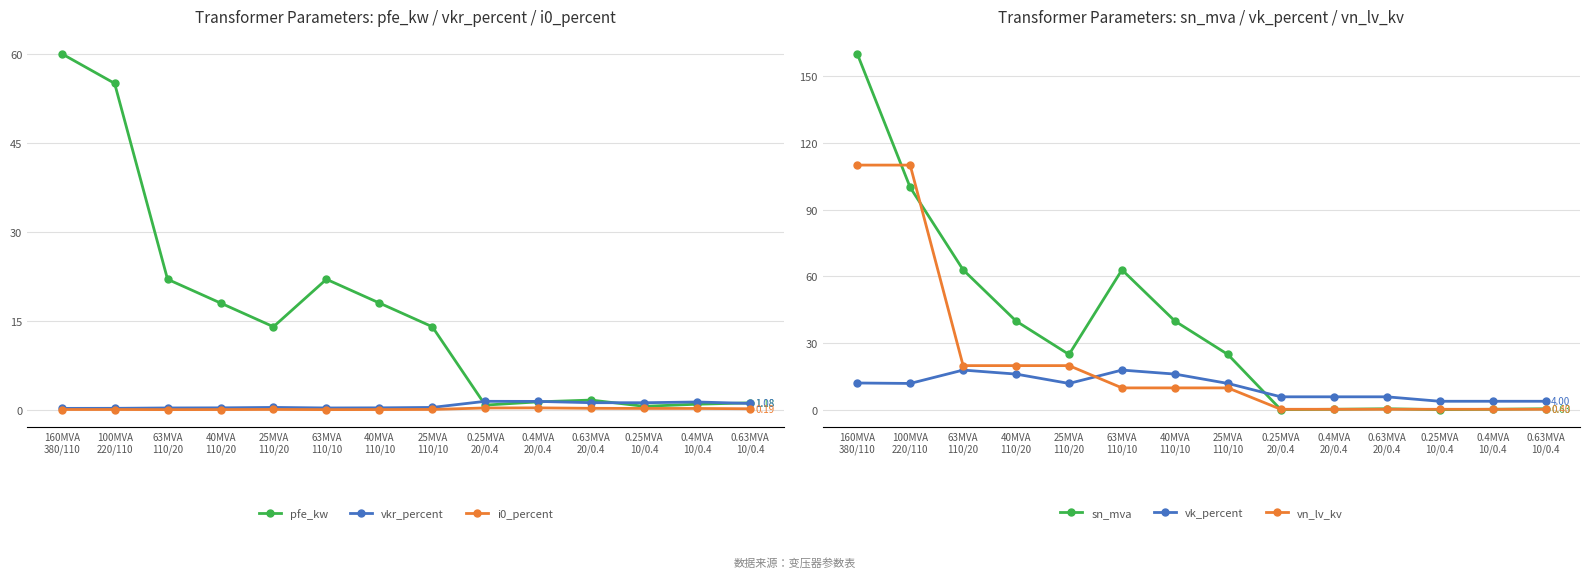

Is the value of i0_percent at 0.63MVA
10/0.4 greater than the value of pfe_kw at 0.63MVA
20/0.4?

No